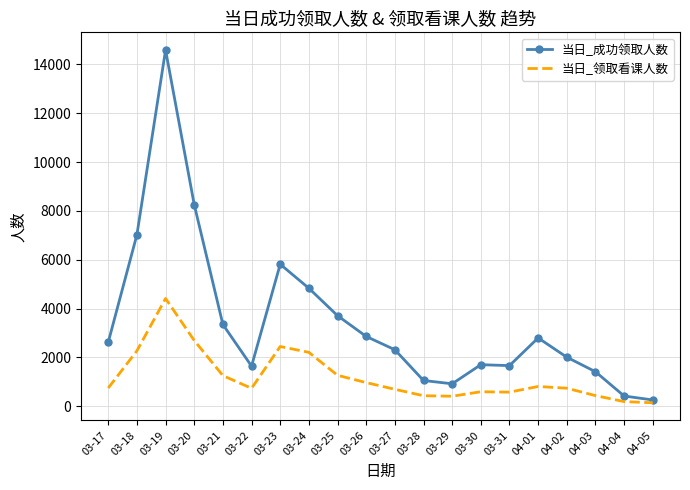

Which series has the widest spread of values?

当日_成功领取人数